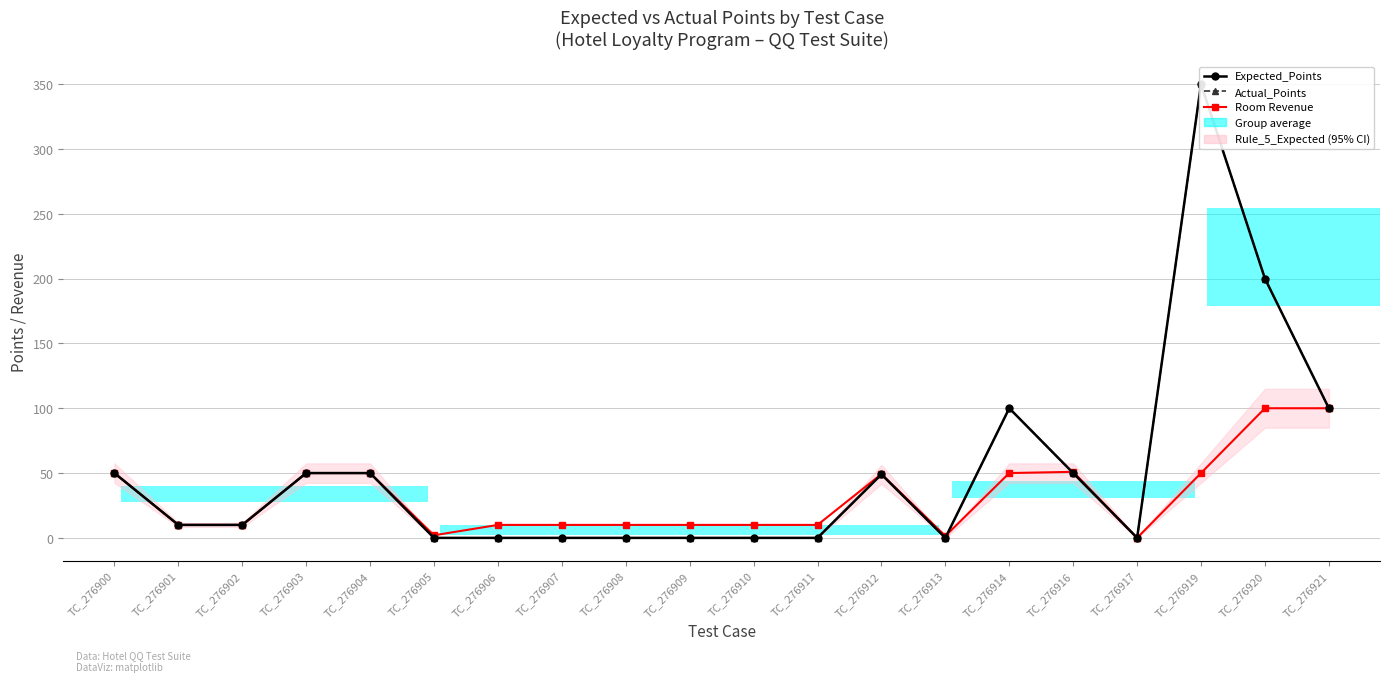

Rank the series at TC_276910 from lowest to highest value.

Expected_Points, Actual_Points, Room Revenue